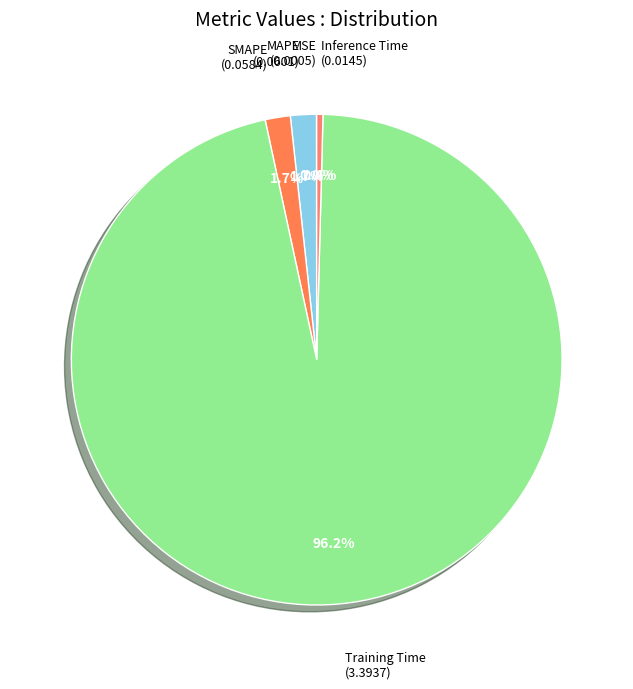

To the nearest percent, what is the difference between the largest and smallest slice percentages?

96%